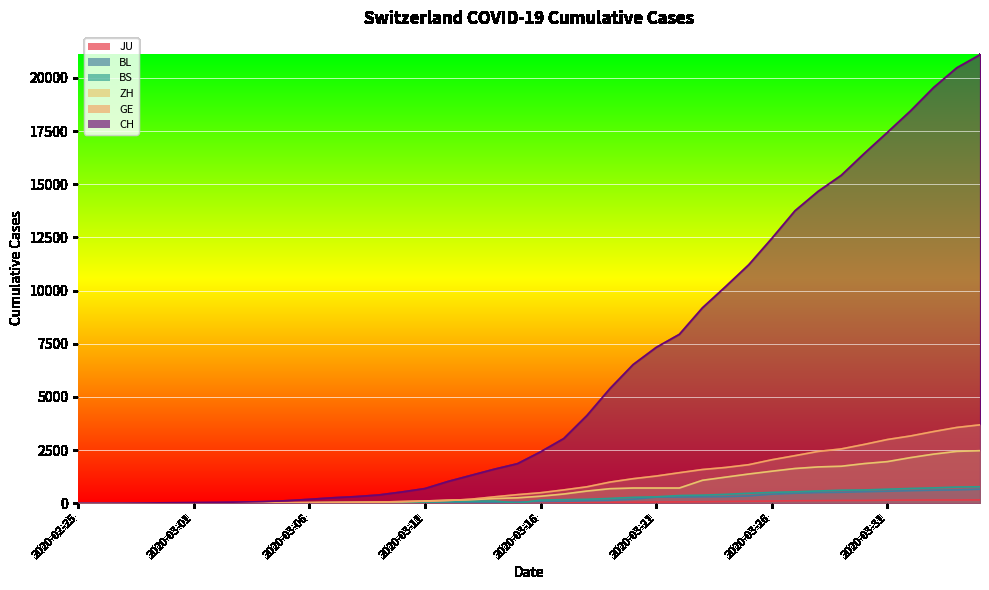

Where is BL nearest to the value 328?

2020-03-25